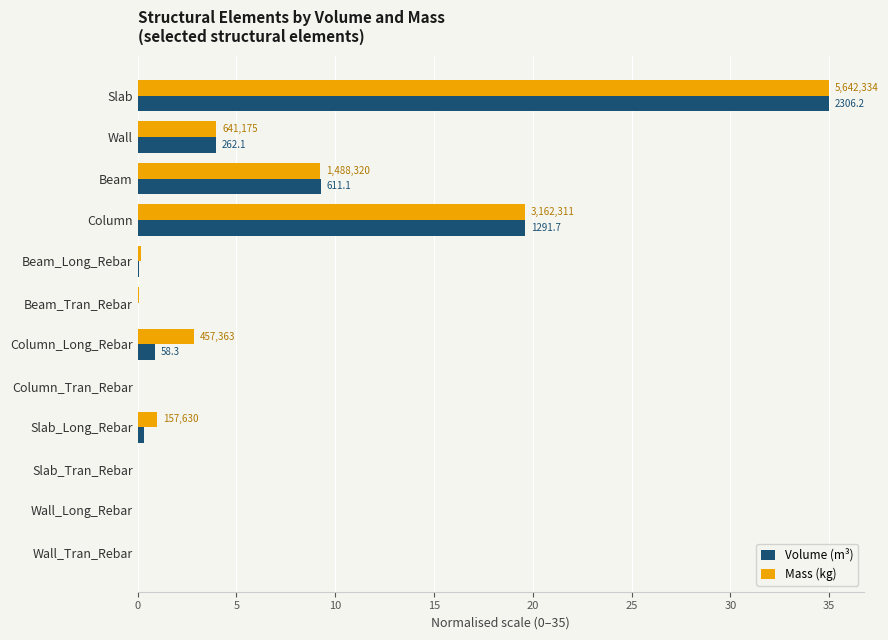

At which category is the sum across all series the highest?

Slab